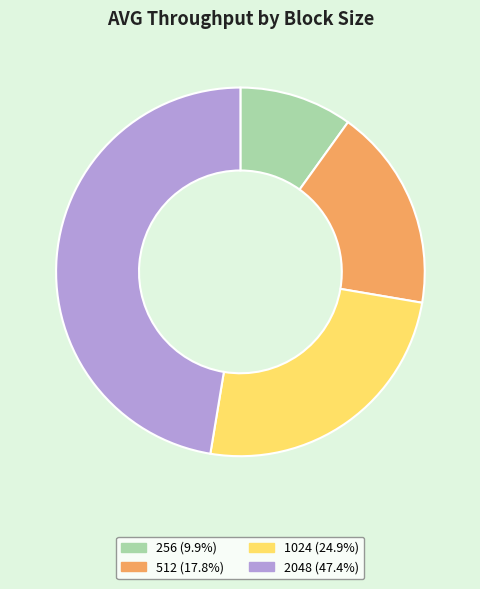

Approximately how many times larger is the value at 512 compared to 2048?

0.4